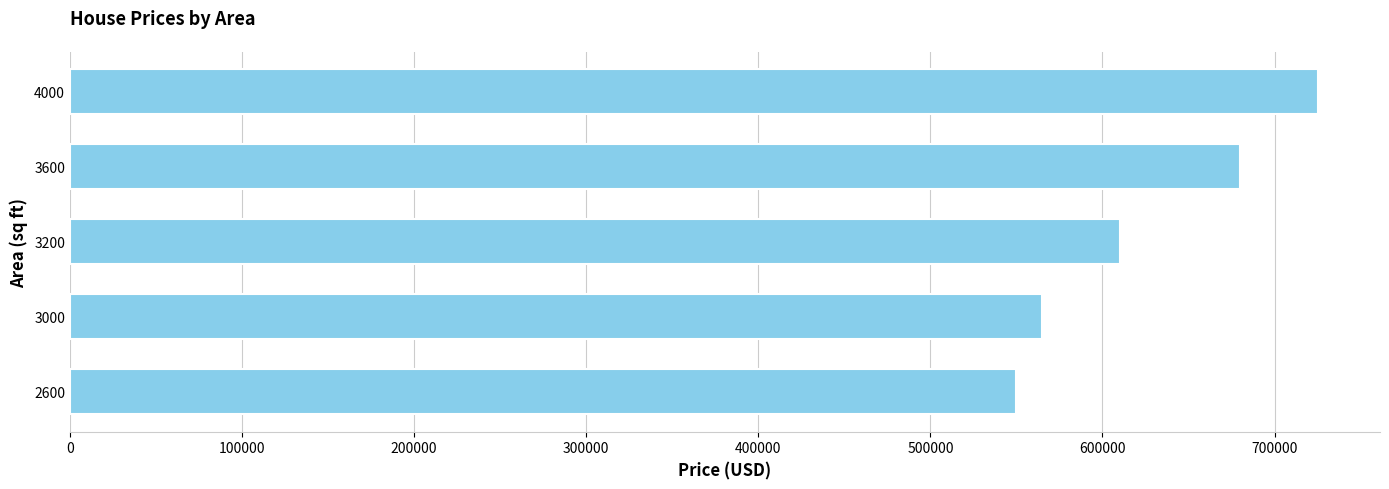

List the labels in order of value, smallest first.

2600, 3000, 3200, 3600, 4000